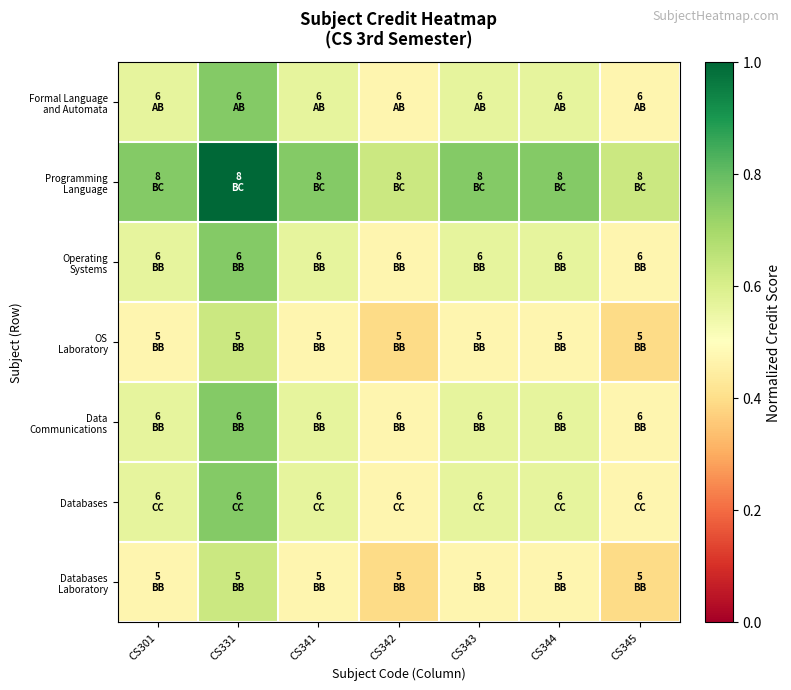

Which series has the widest spread of values?

Programming Language